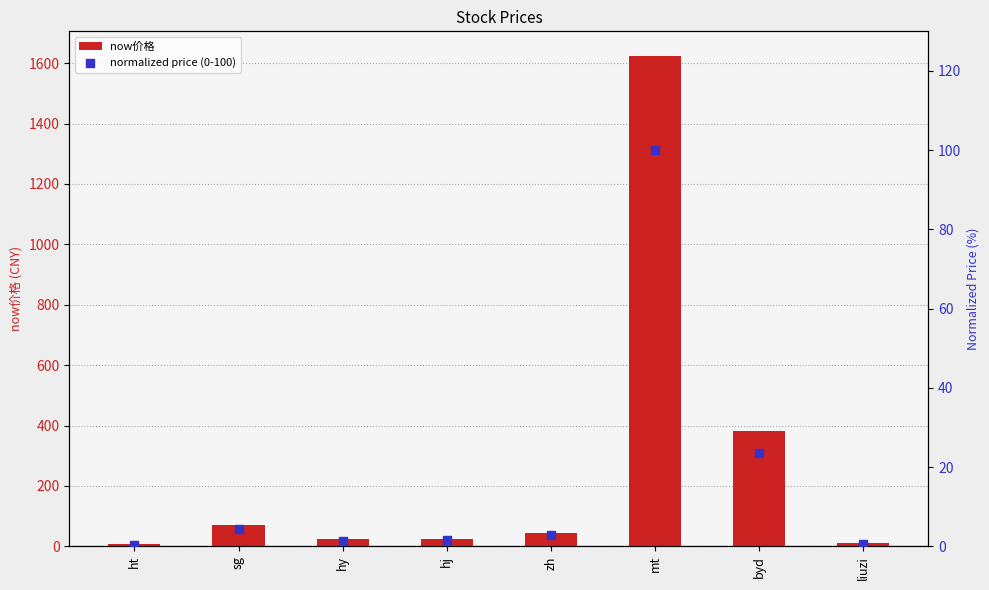

Which series reaches the minimum Y coordinate?

normalized price (0-100)